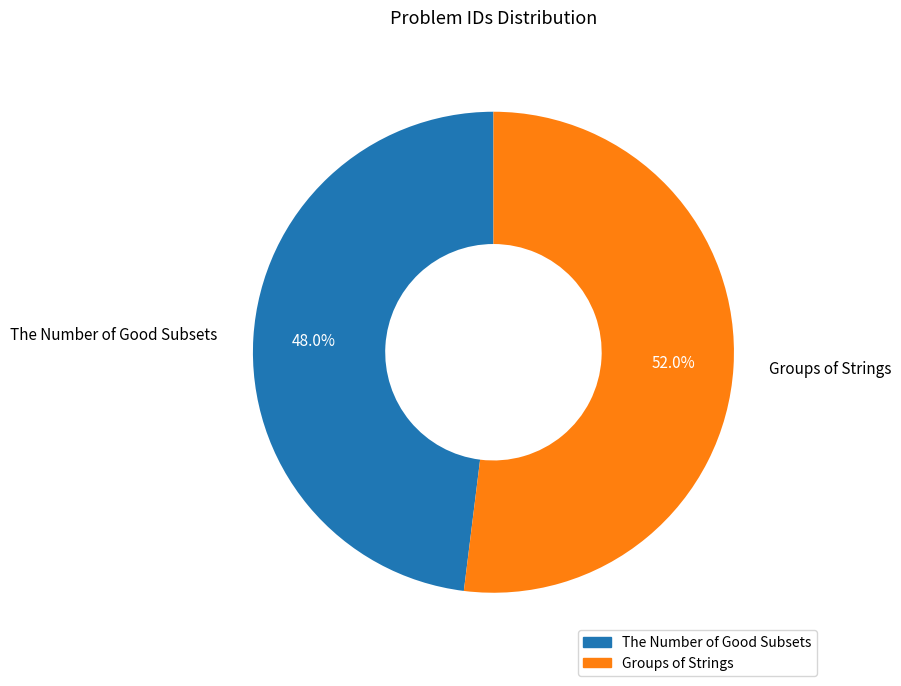

Between Groups of Strings and The Number of Good Subsets, which is larger?

Groups of Strings